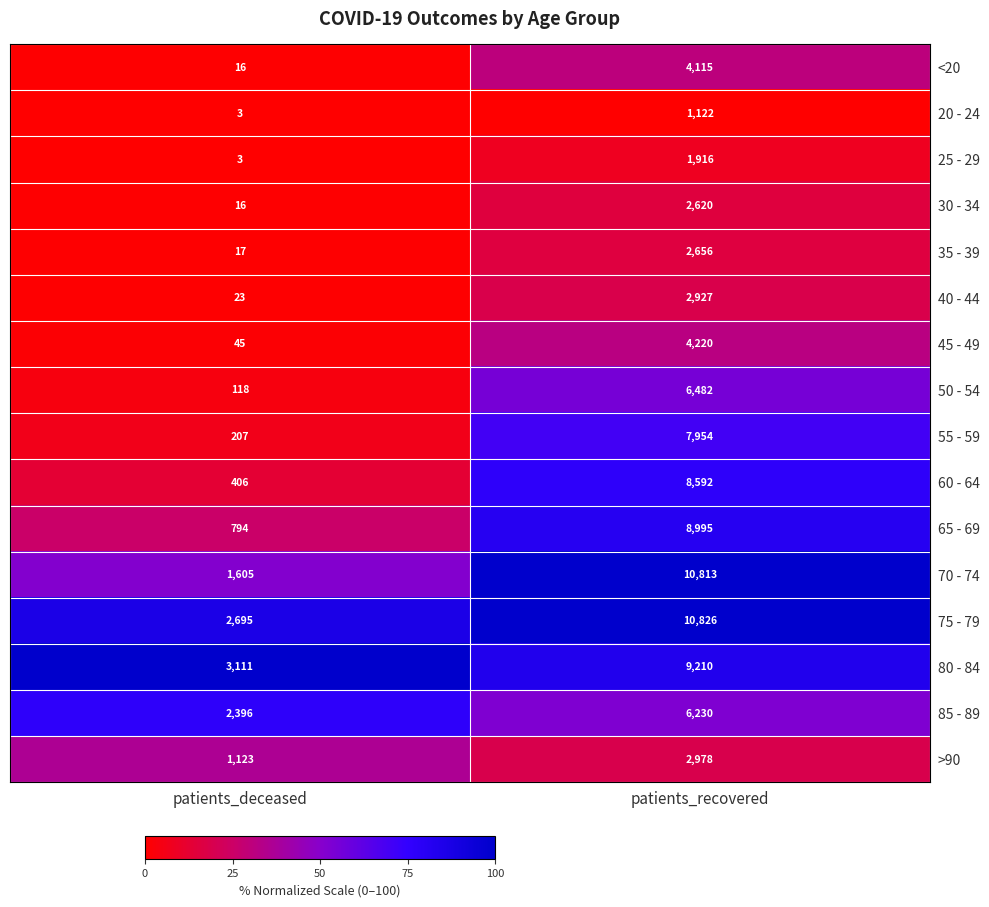

What is the sum of the 40 - 44 values at patients_deceased and patients_recovered?

2950